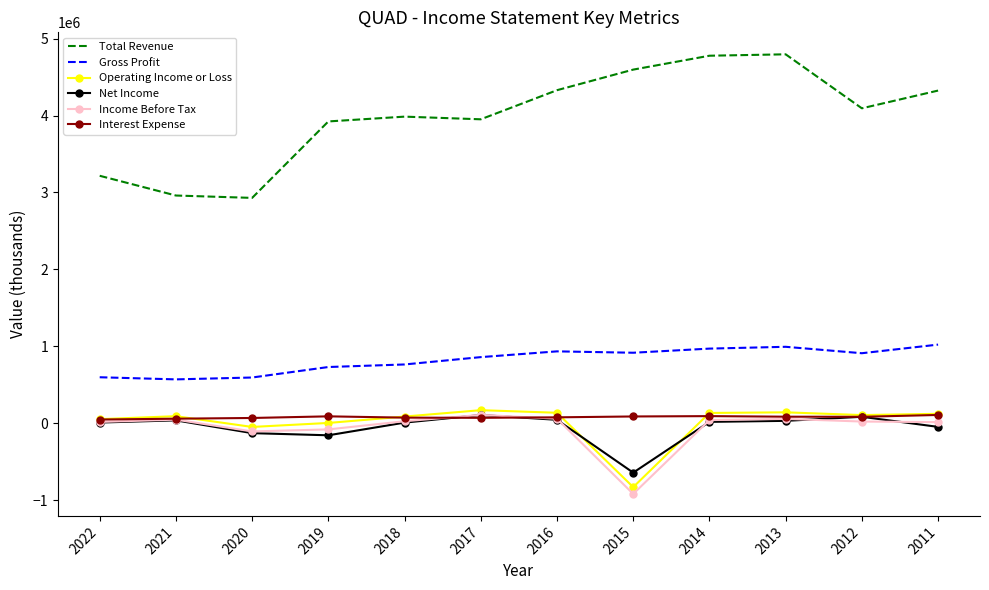

What is the difference between the Gross Profit values at 2014 and 2015?

53700